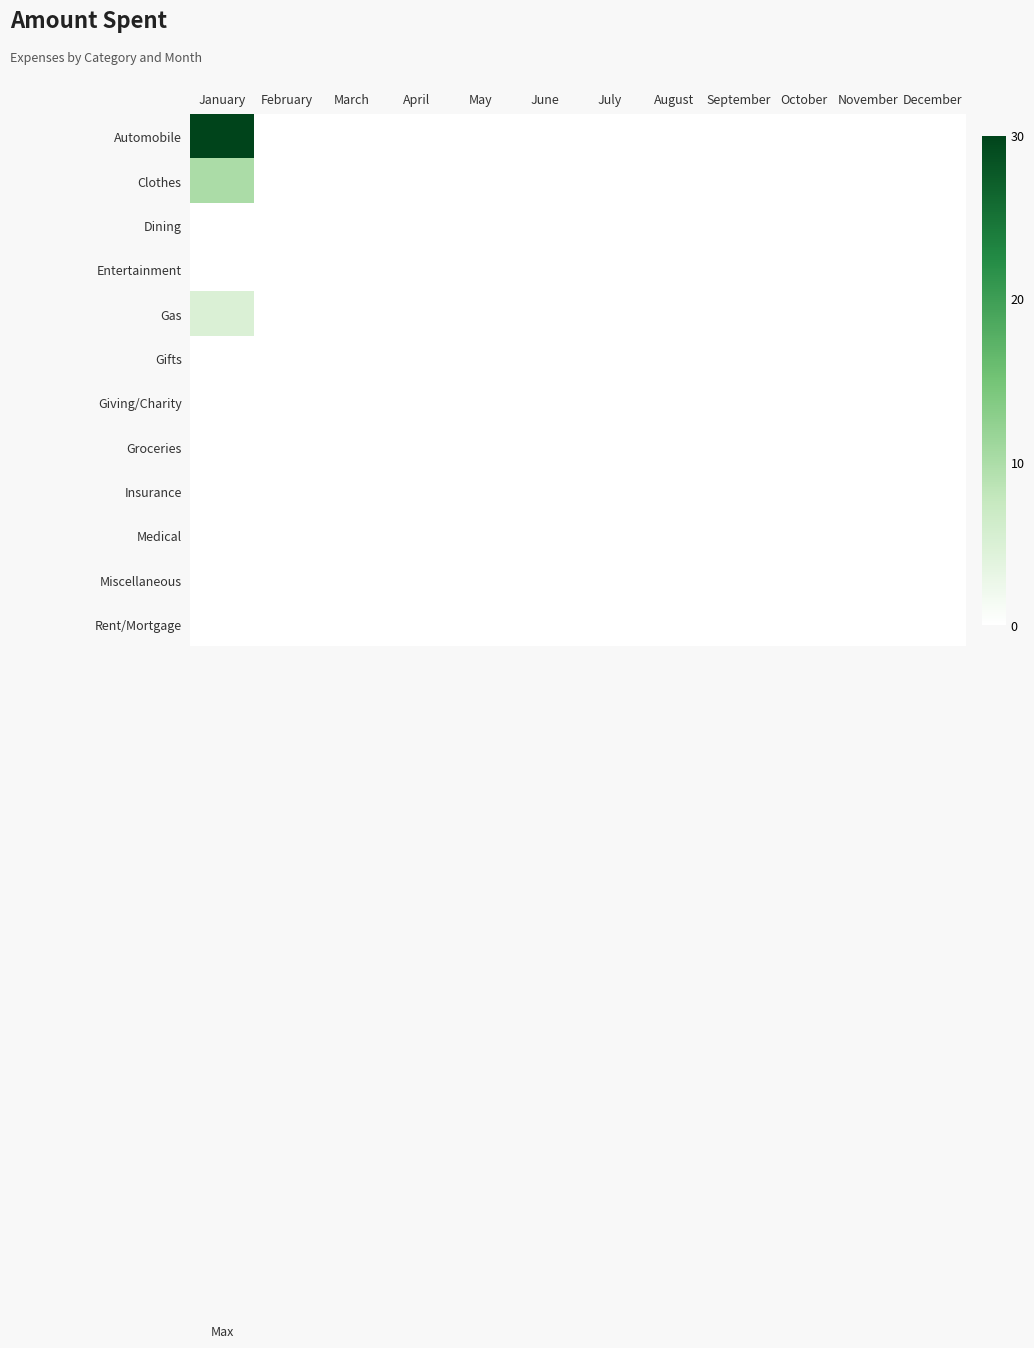

At which category is the sum across all series the highest?

January